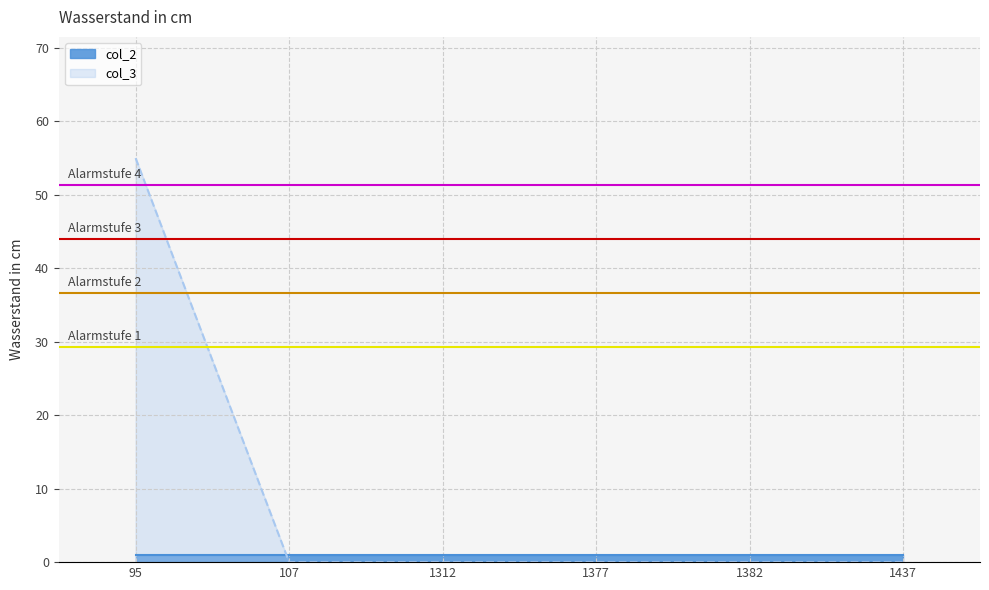

What position from the left is 1382?

5